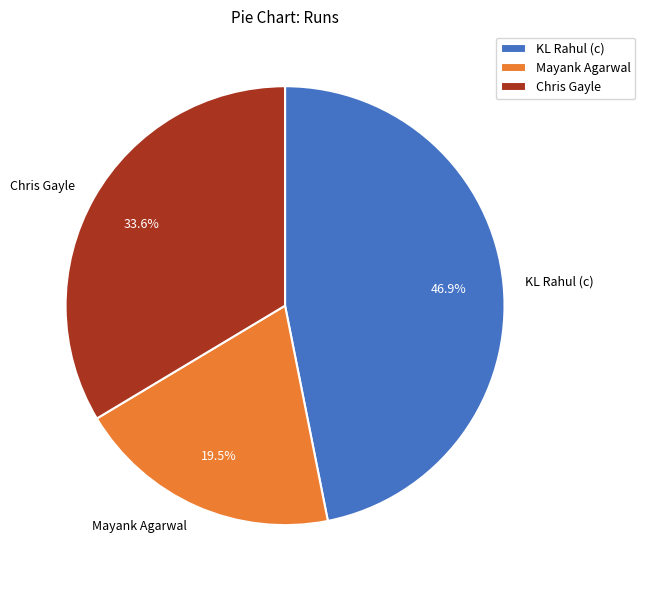

Is KL Rahul (c) the majority of the pie?

No